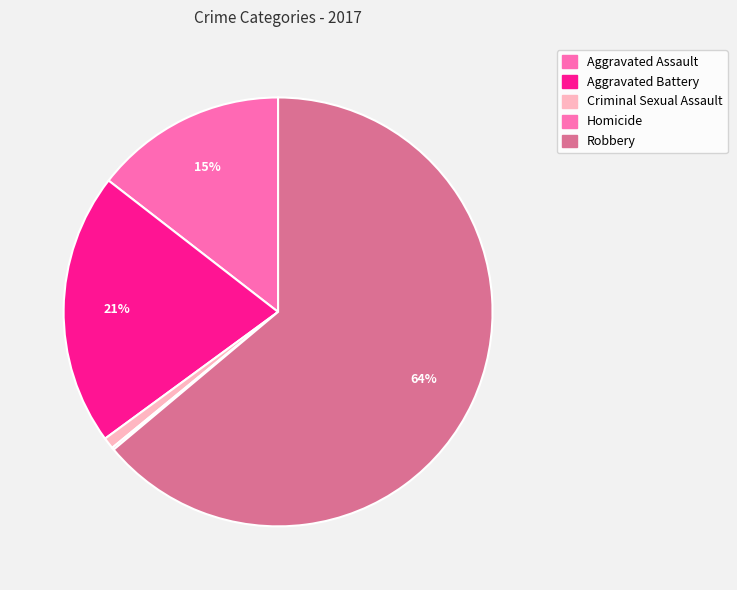

What percentage is the Robbery slice, to the nearest percent?

64%